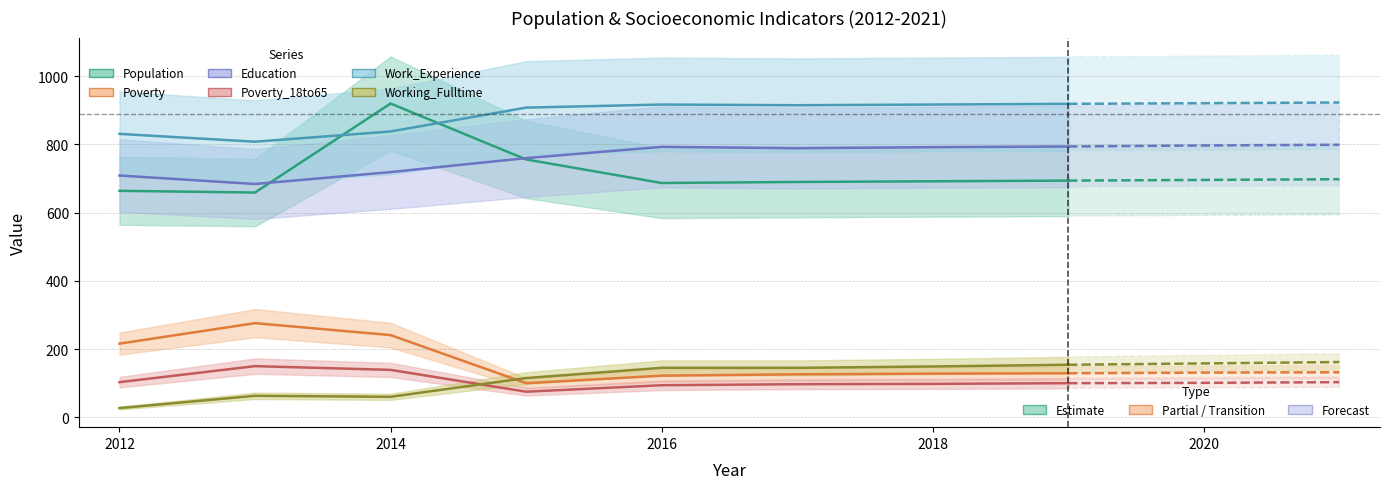

The value of Poverty at 2014 is 241. True or false?

True